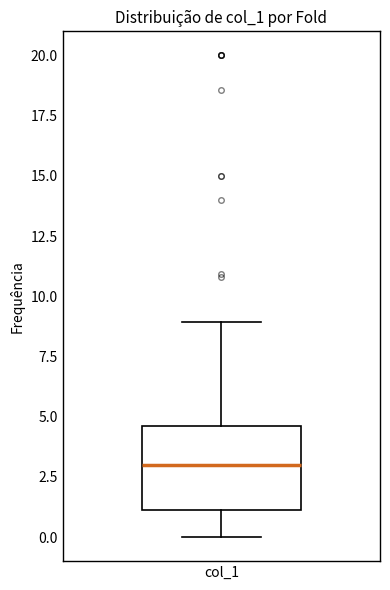

Read this box plot against the y-axis: the position of the median line, the range covered by the box, and the ends of both whiskers. The values are not printed on the chart, so give them approximately, as read against the axis.

median 3.0, box 1.0 to 4.5, whiskers 0.0 to 9.0